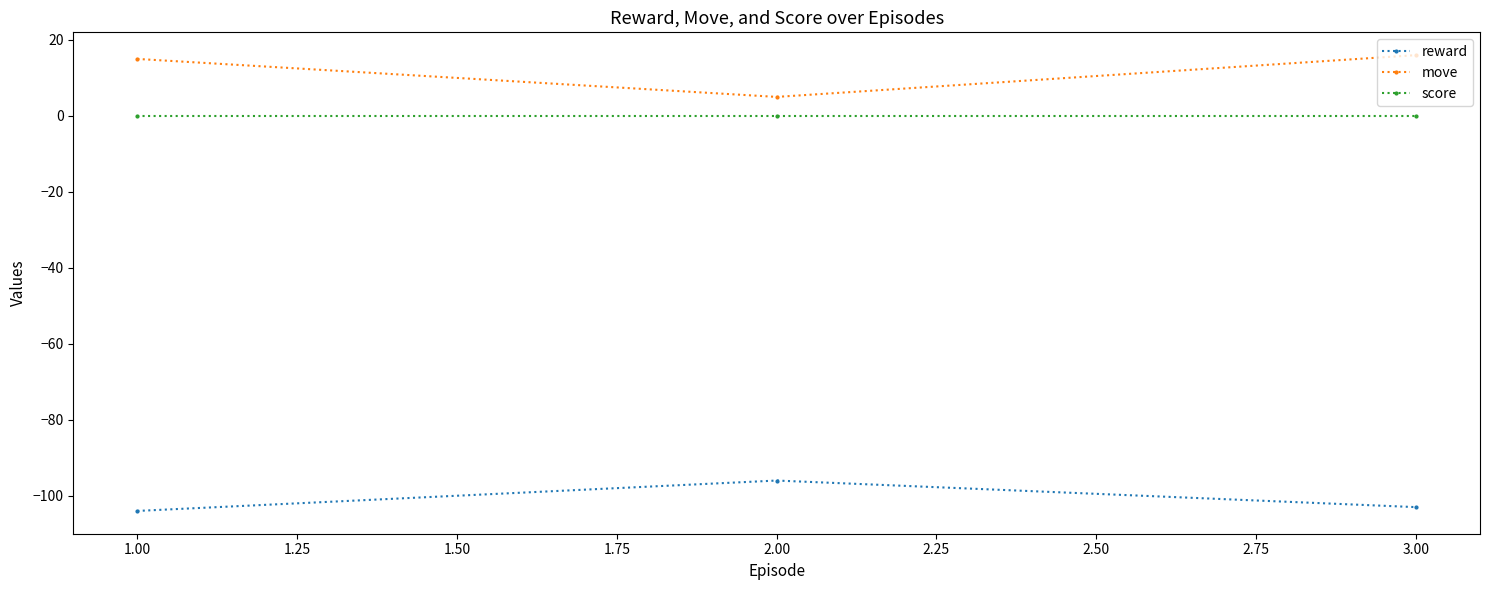

The value of reward at 2.00 is -162. True or false?

False